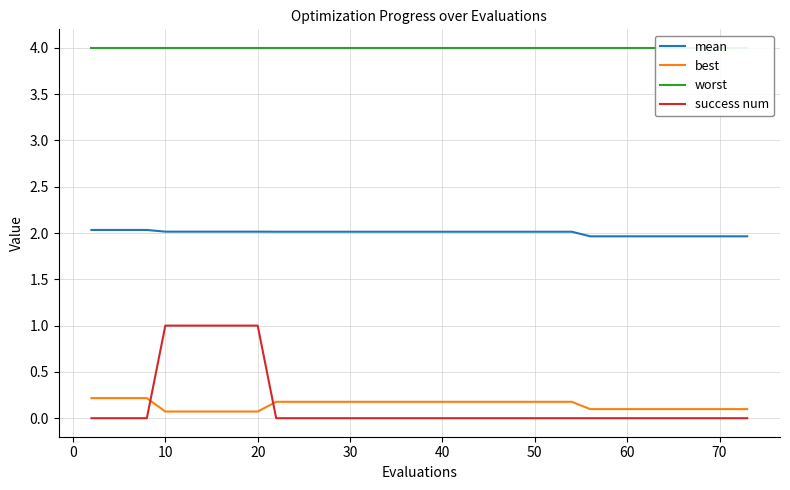

True or false: mean has a value of 3.2 at 50.

False